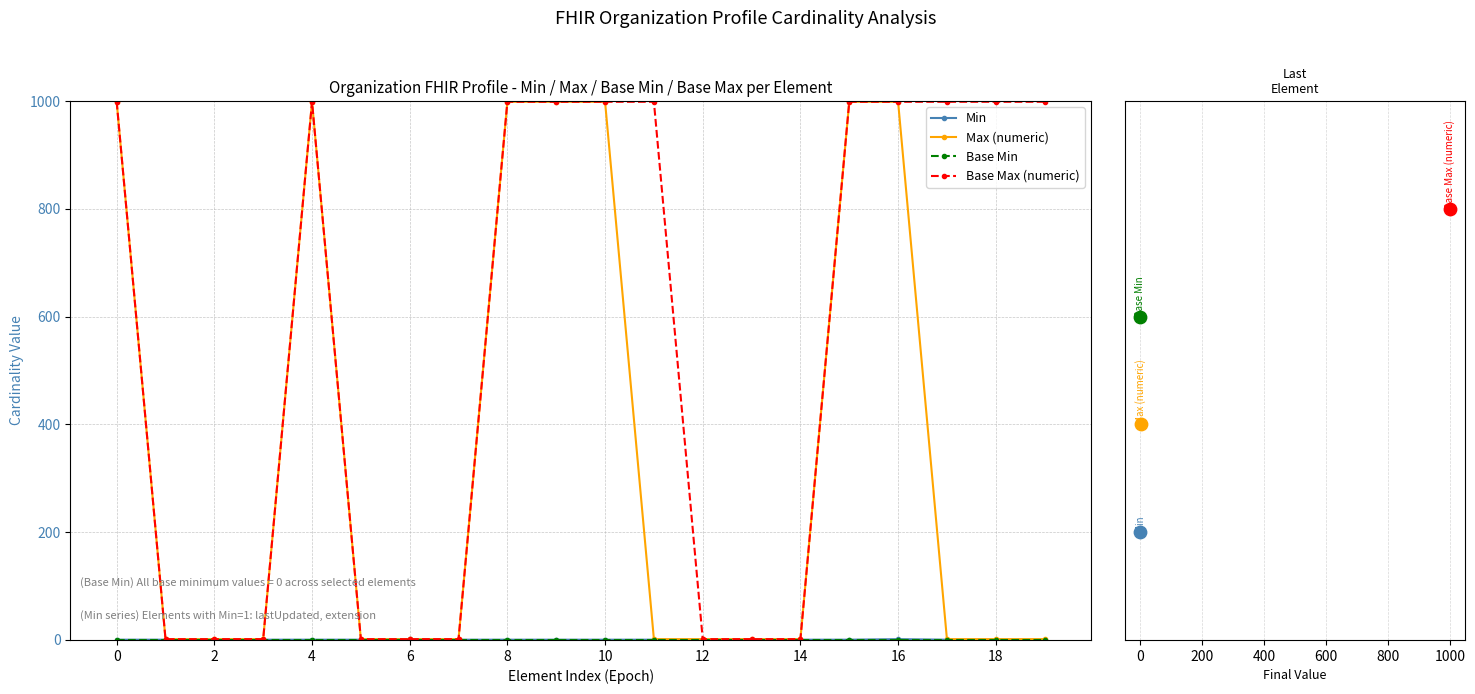

Which series reaches the maximum Y coordinate?

Max (numeric)